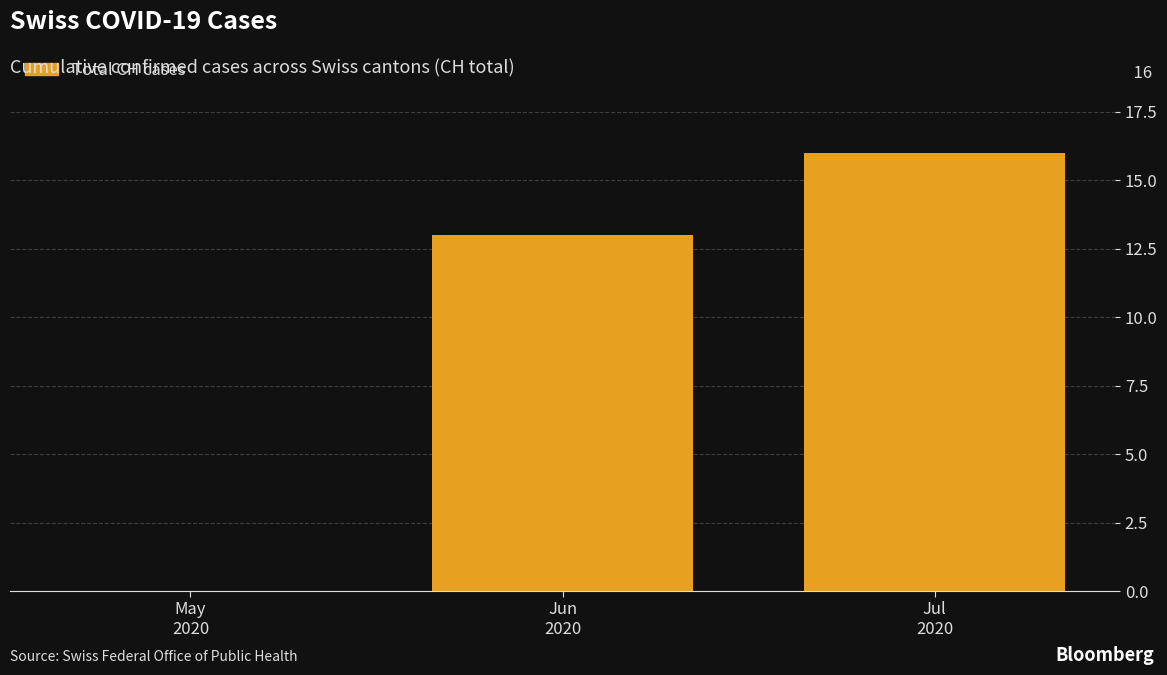

The chart shows a value of 0 at May
2020. True or false?

True